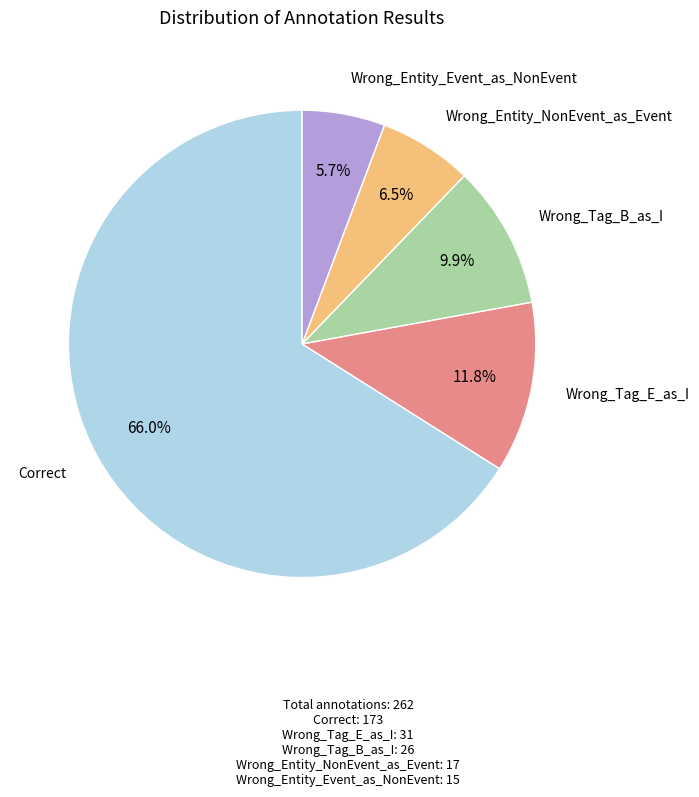

Is there a majority slice in this chart?

Yes